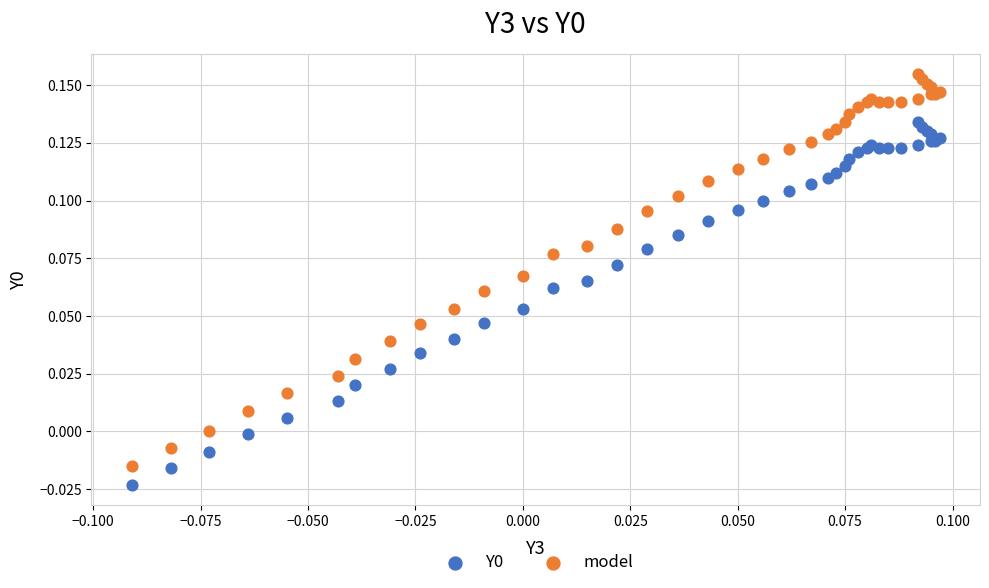

Which series has the widest spread of Y values?

model